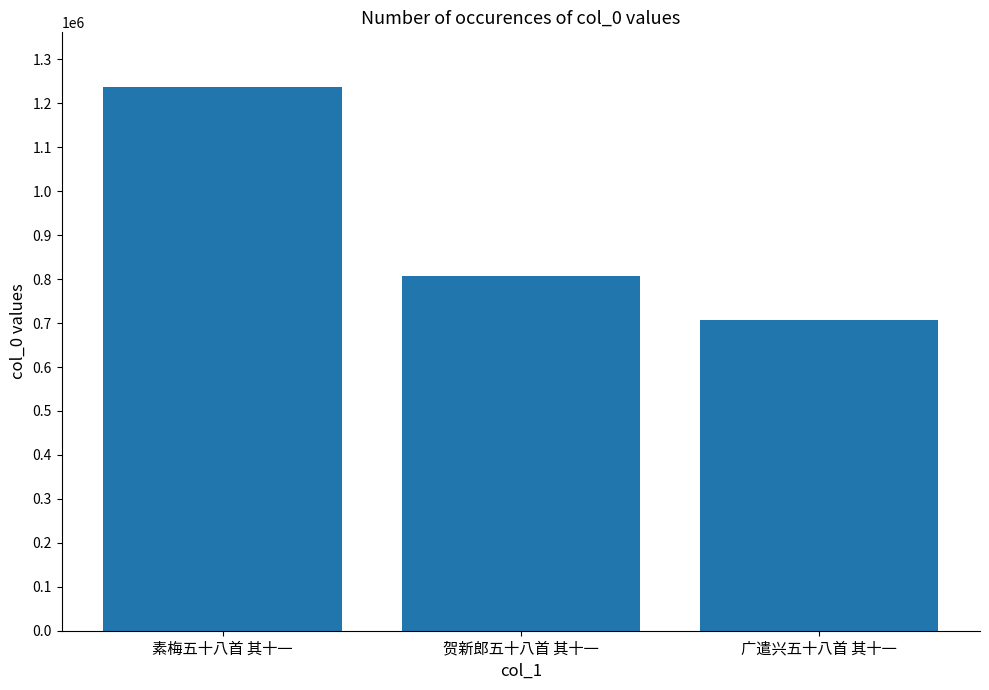

Does the chart contain stacked bars?

No